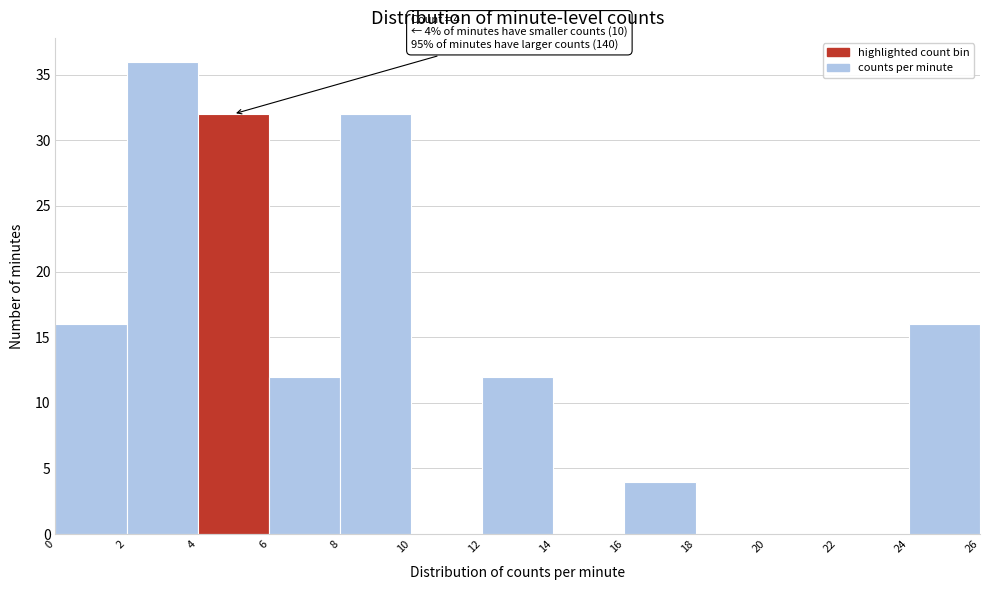

Which range on the x-axis has the tallest bar?

2 to 4